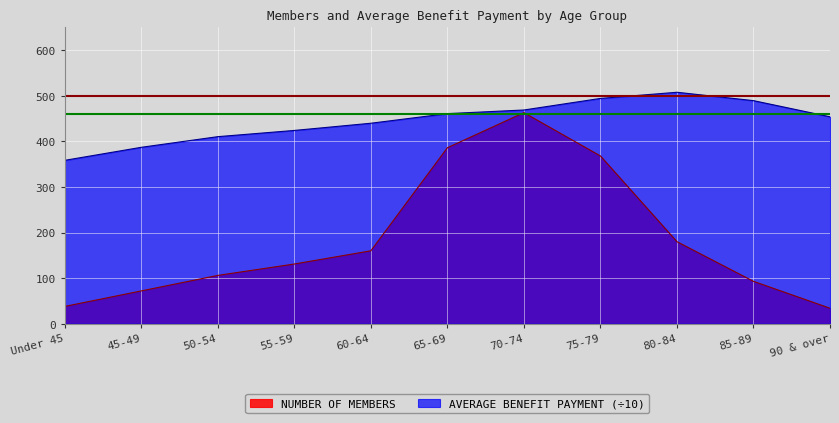

True or false: NUMBER OF MEMBERS and AVERAGE BENEFIT PAYMENT intersect in this chart.

False